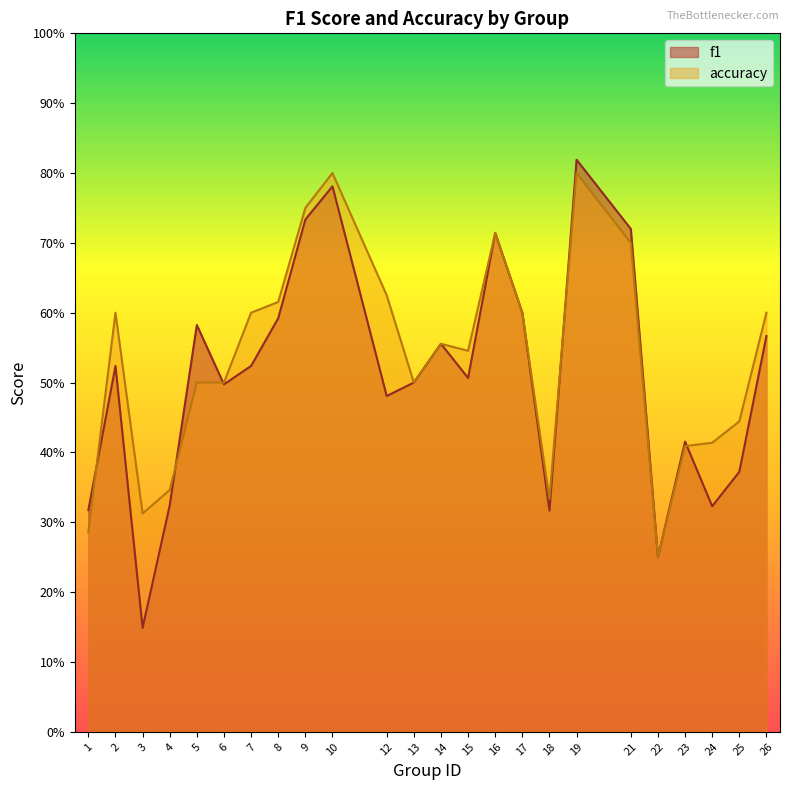

At which category is the sum across all series the highest?

19